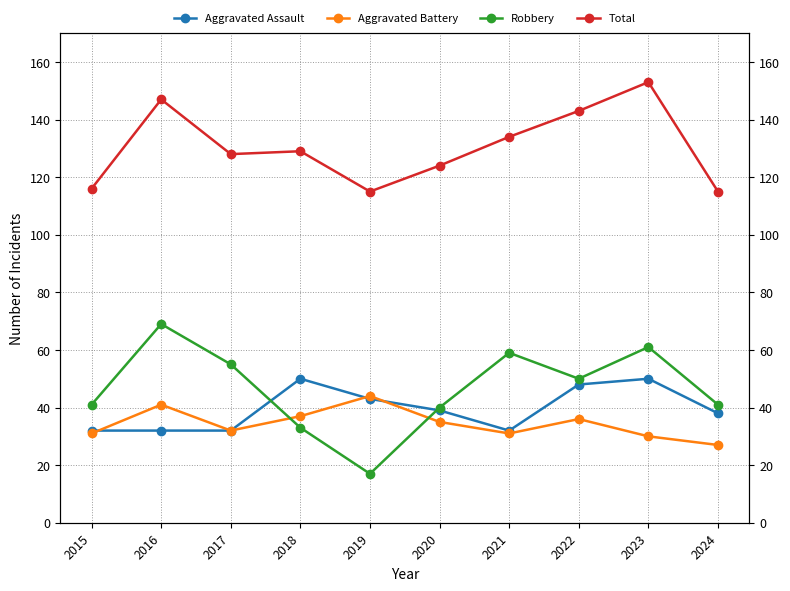

Which category has the highest value across all series?

2023